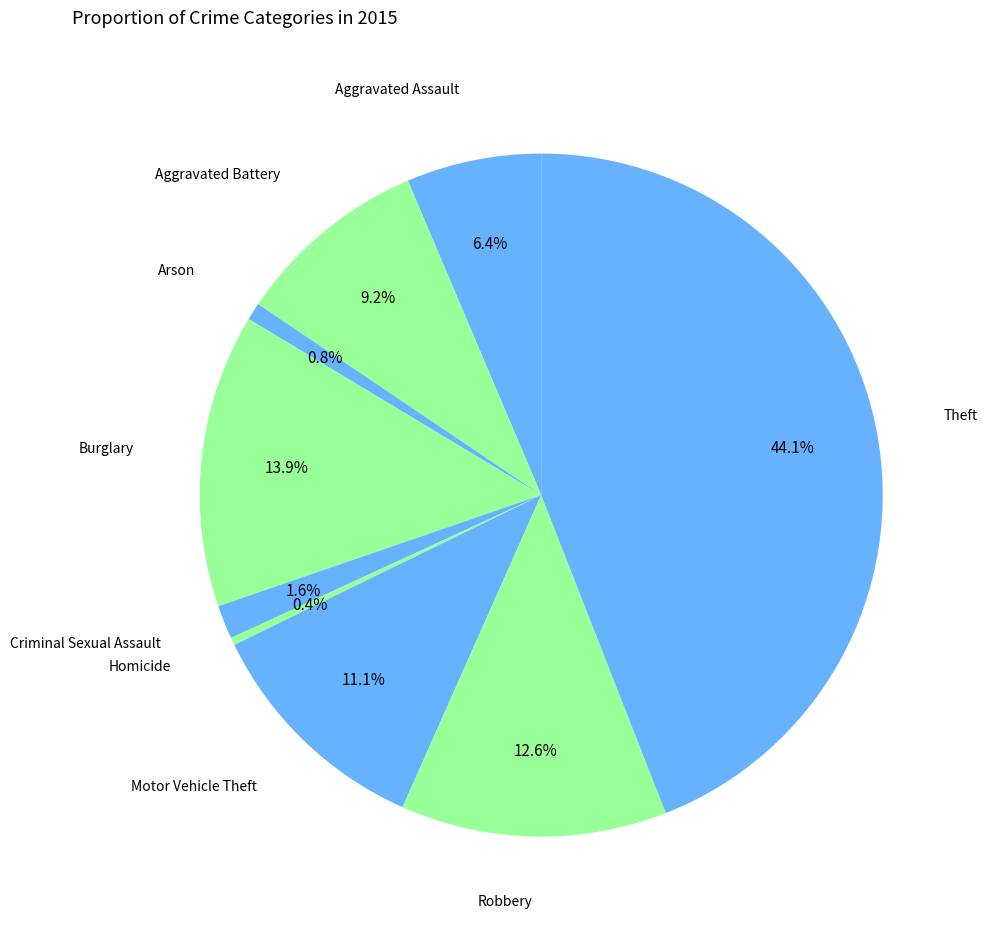

To the nearest percent, what is the difference between the largest and smallest slice percentages?

44%